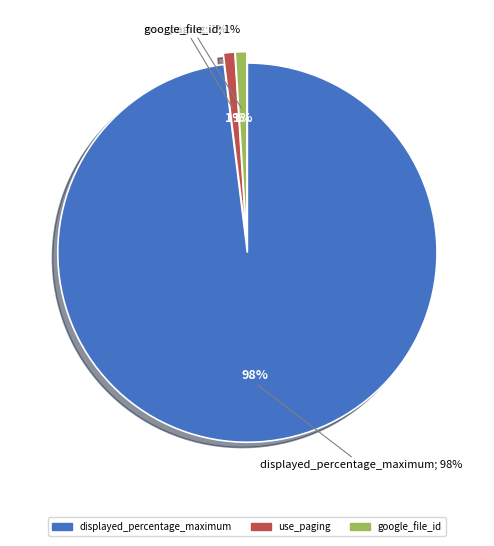

Rank the categories by value from lowest to highest.

use_paging, google_file_id, displayed_percentage_maximum